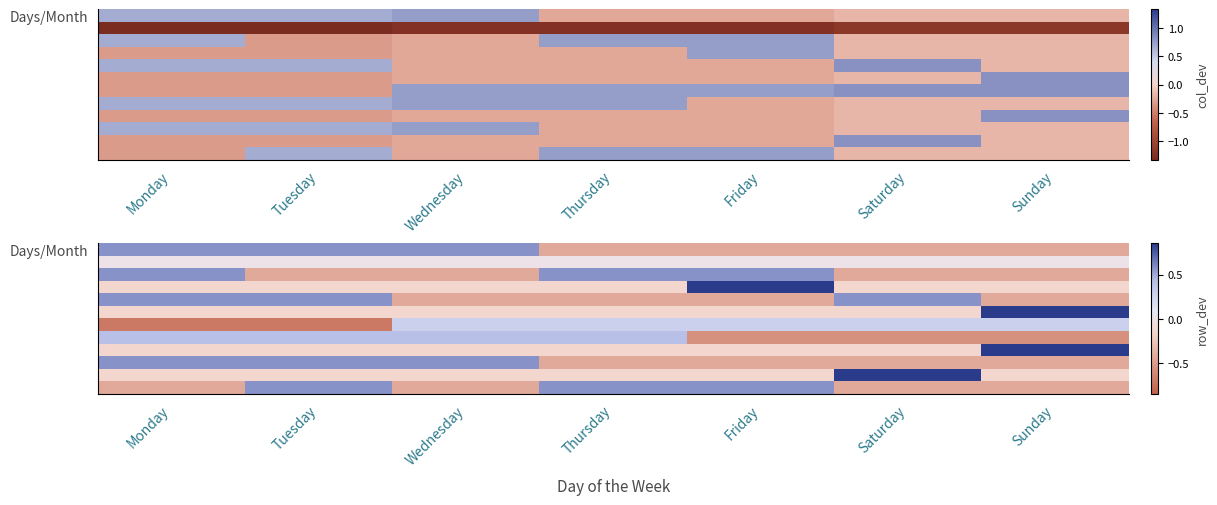

At which category is the sum across all series the highest?

Monday